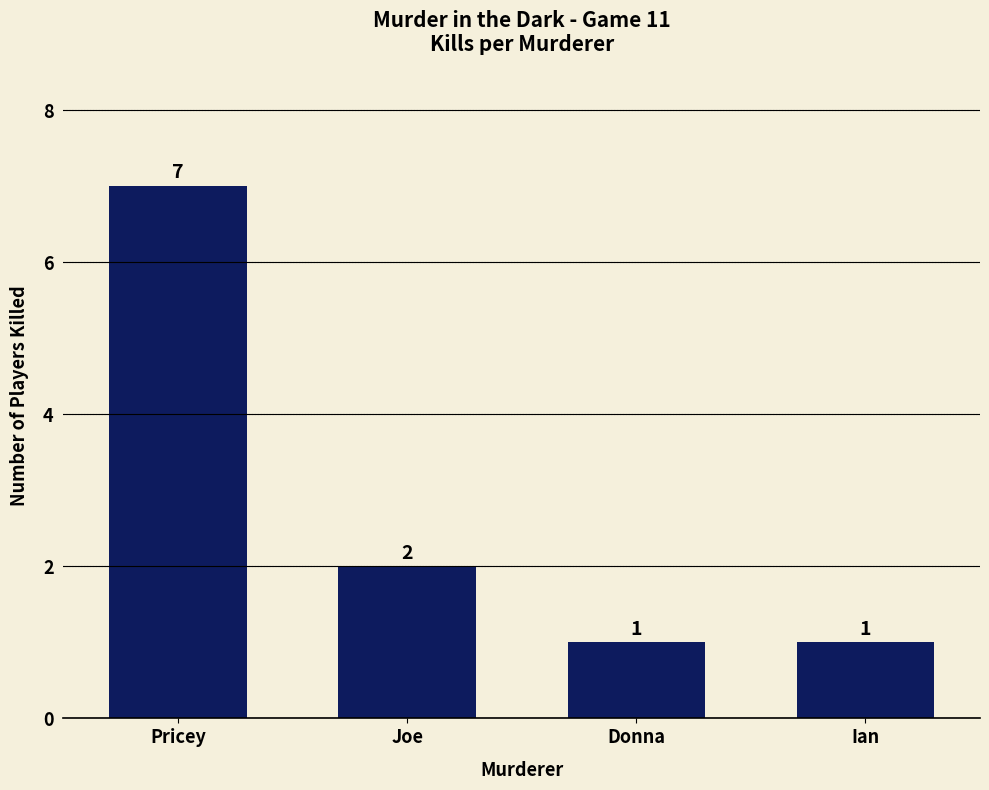

How many categories are shown in the chart?

4